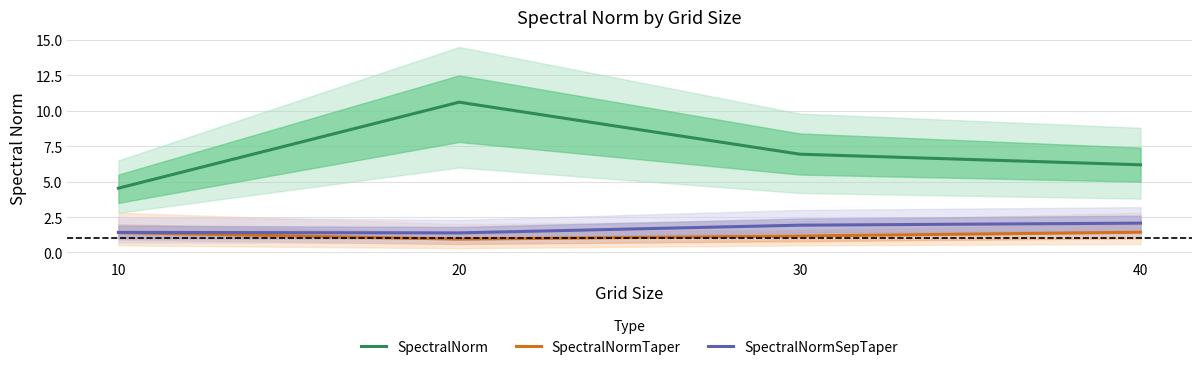

What is the difference between the maximum and minimum values in the SpectralNormSepTaper series?

0.7